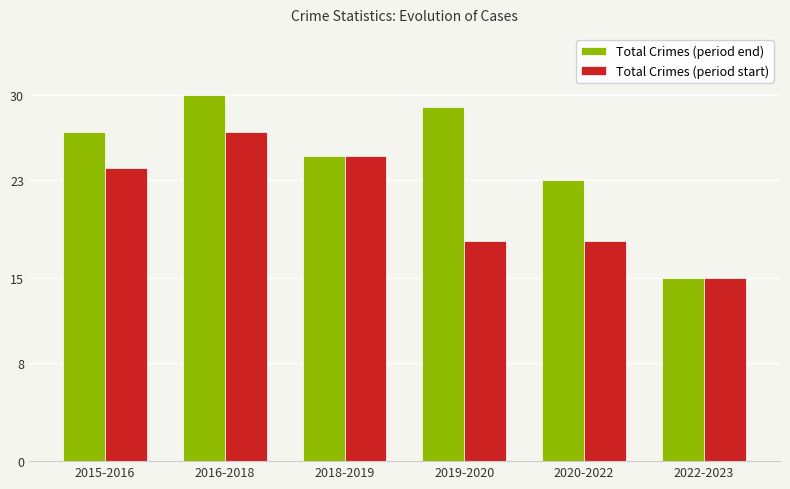

How many data points does each series have?

6